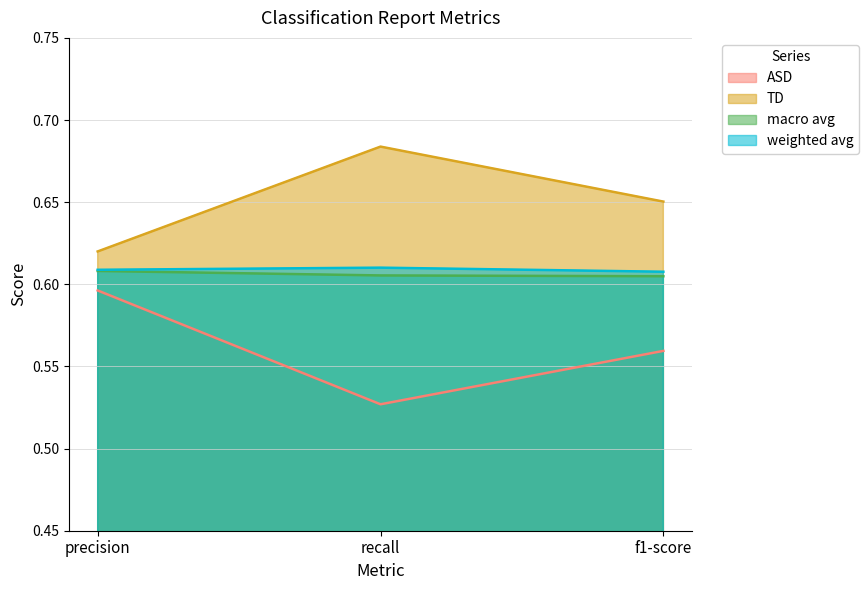

Does the chart have visible grid lines?

Yes